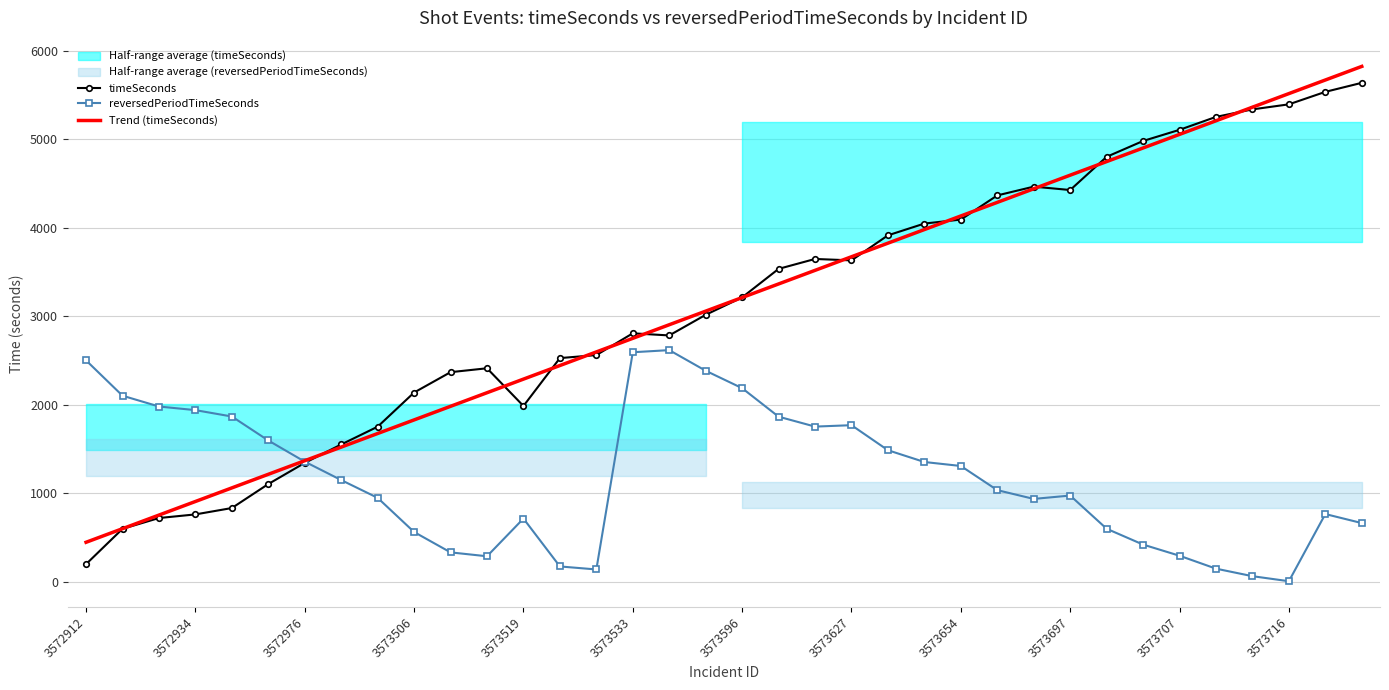

How many series are shown in this chart?

3